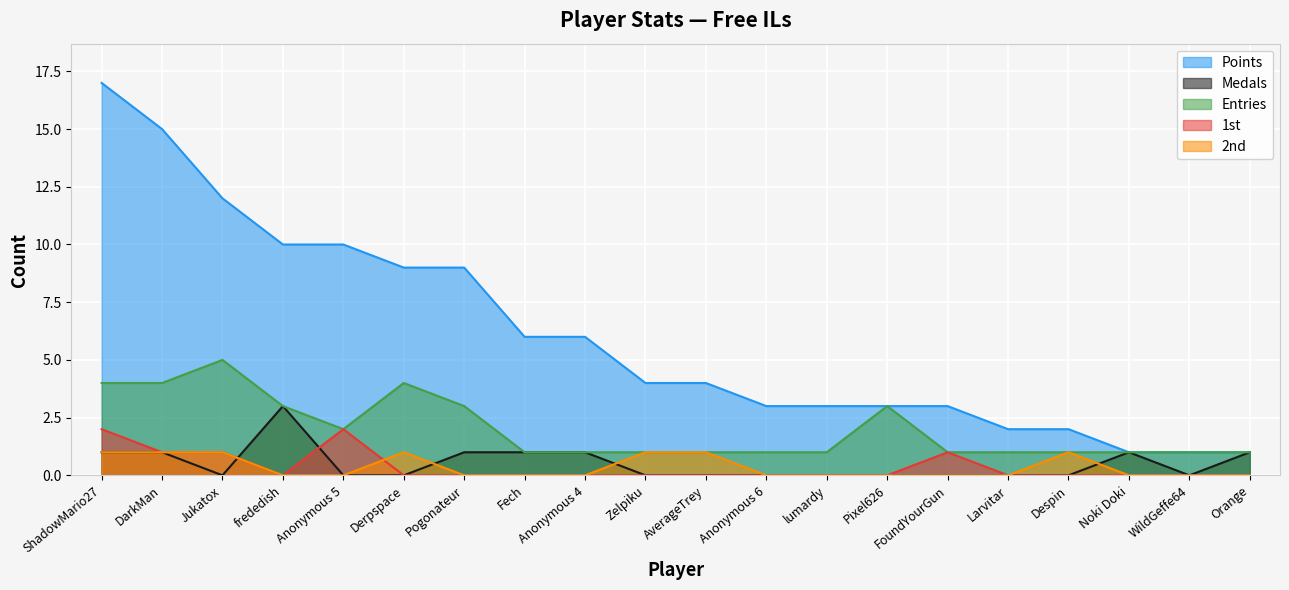

Where is the first local minimum for Entries?

Anonymous 5